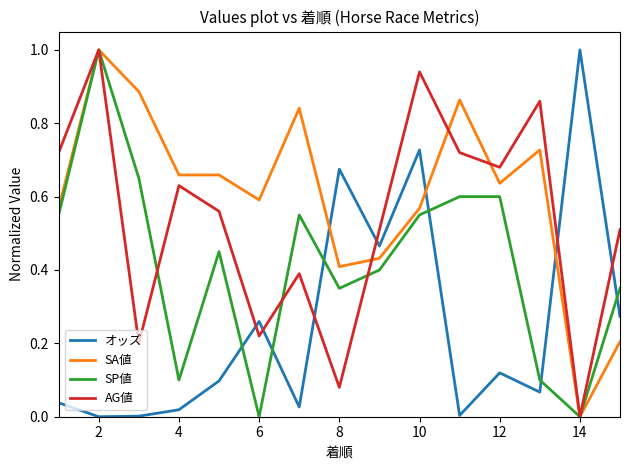

Rank the series by their average value, from highest to lowest.

SA値, AG値, SP値, オッズ